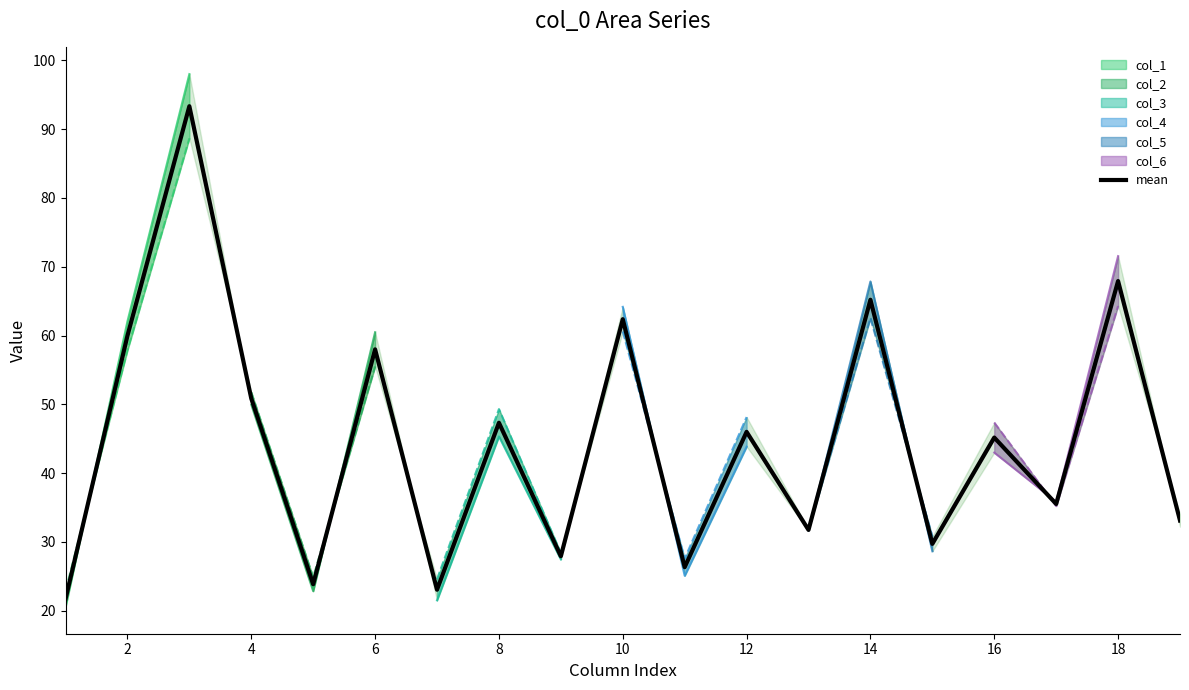

At which label is mean closest to 57?

6